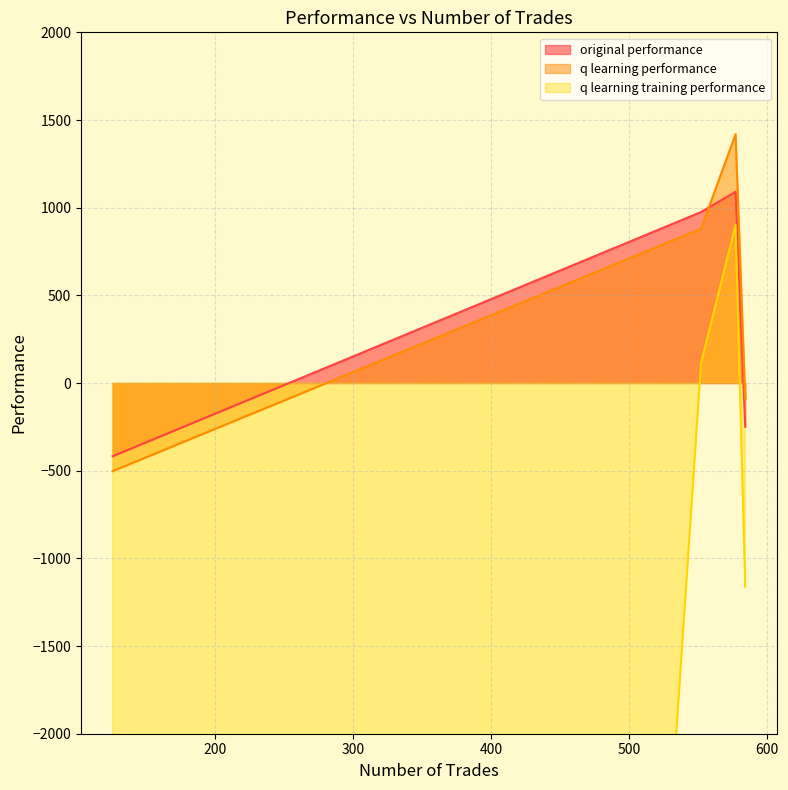

True or false: q learning performance and q learning training performance intersect in this chart.

False